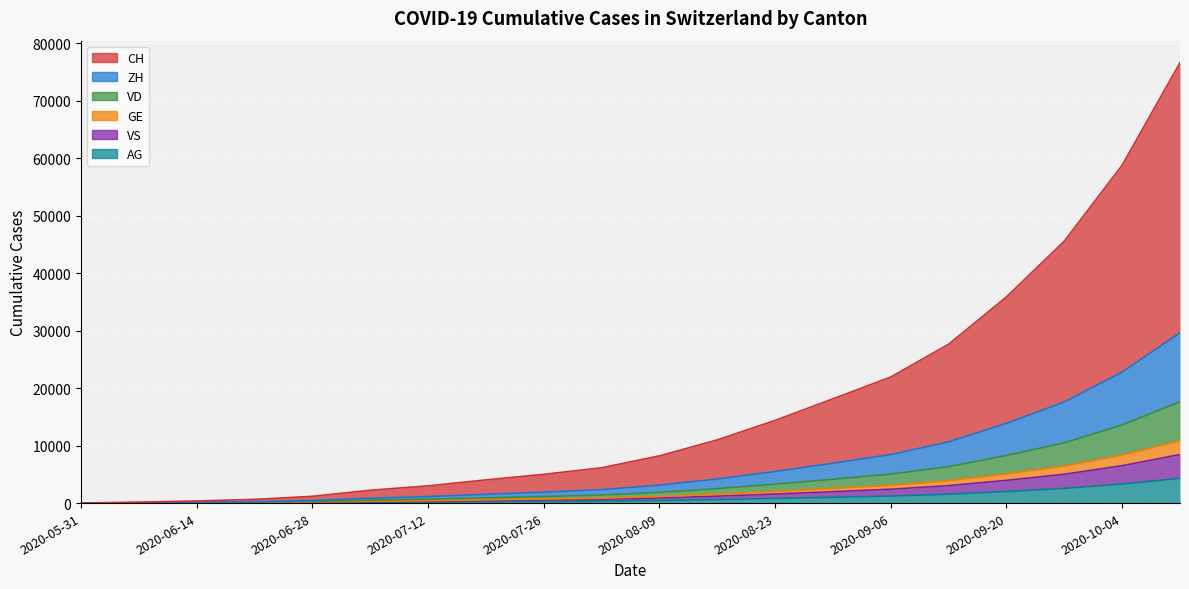

True or false: VD and CH cross at least once.

False